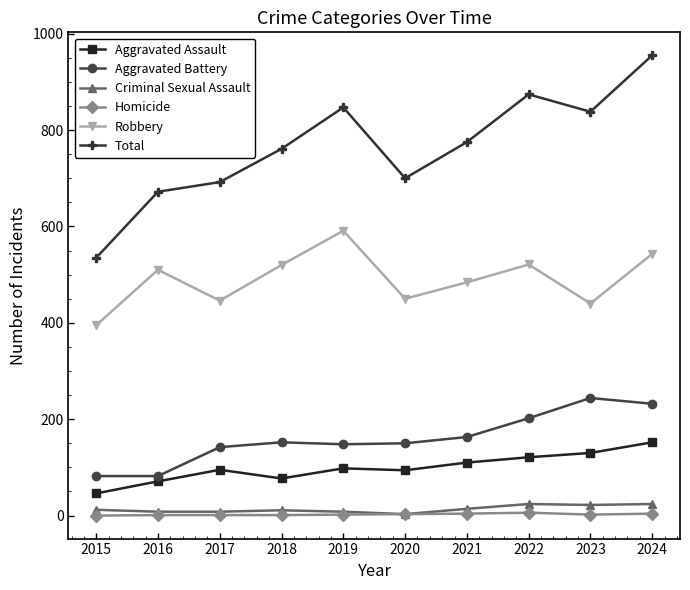

What is the approximate value of Homicide at 2019?

2